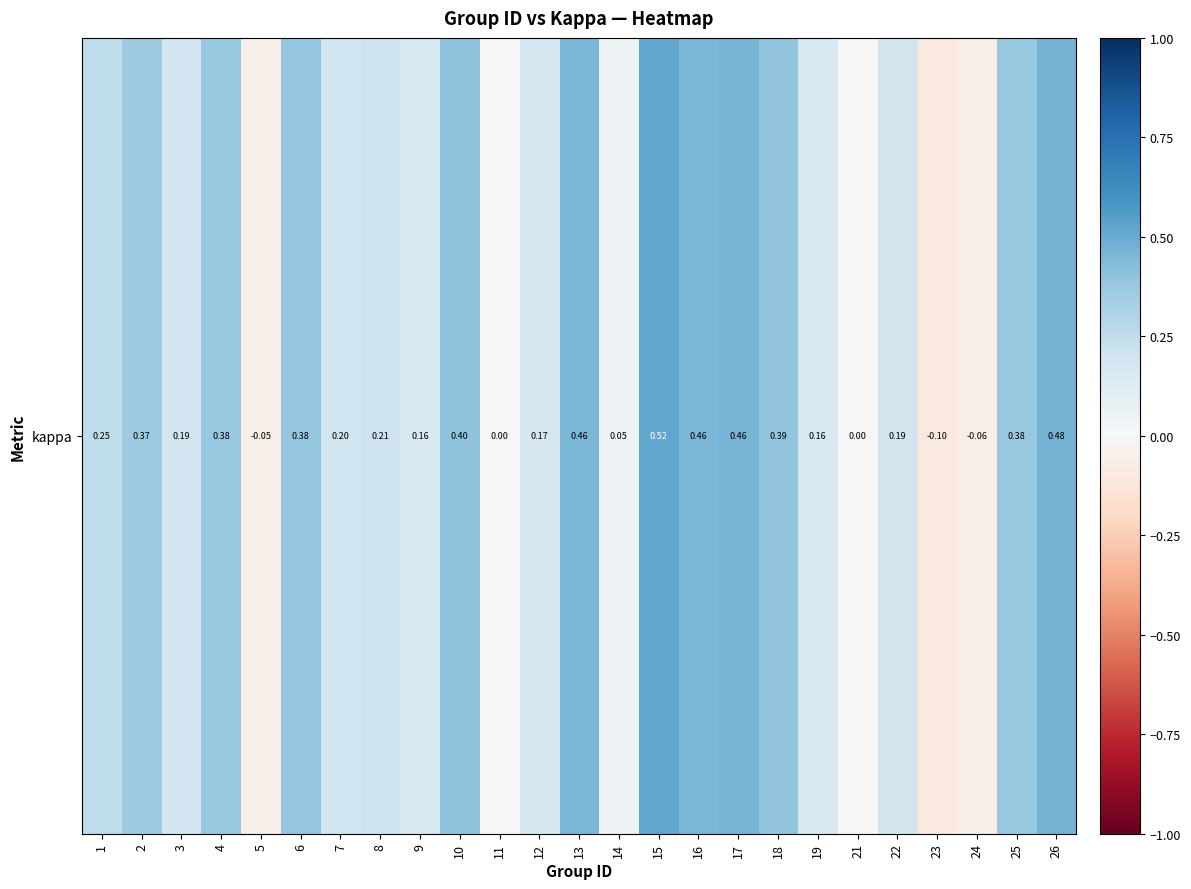

What is the change in value from 5 to 21?

+0.1